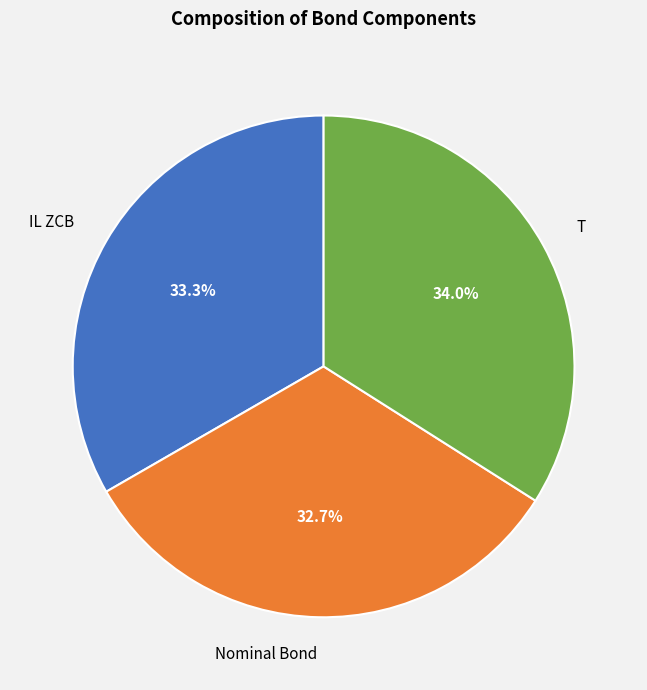

Does T represent more than half of the total?

No